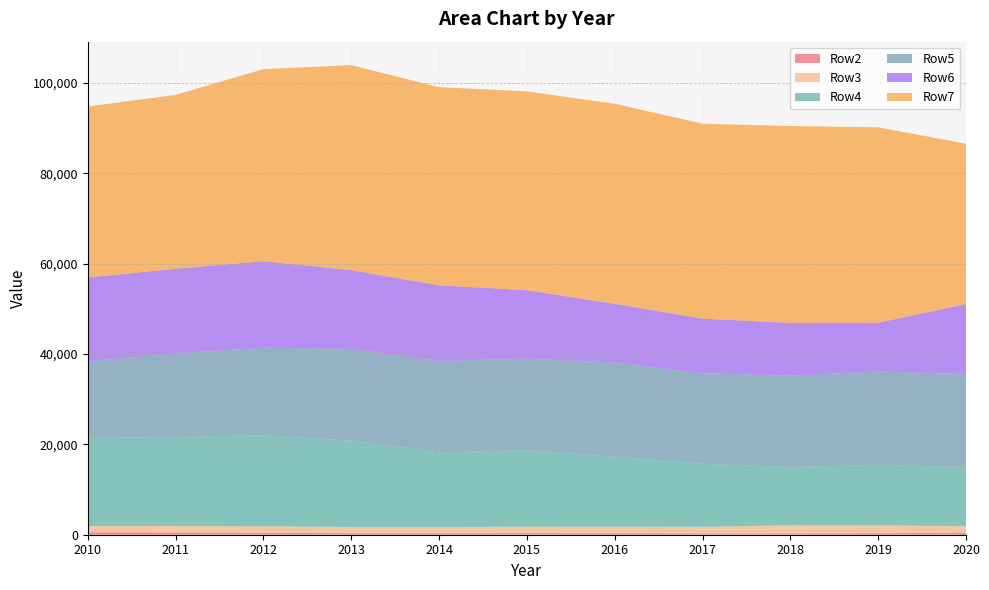

Reading left to right, extract all data points from this chart.

Row2: 2010=536	2011=515	2012=419	2013=335	2014=333	2015=352	2016=335	2017=292	2018=295	2019=319	2020=468
Row3: 2010=1373	2011=1420	2012=1445	2013=1378	2014=1352	2015=1438	2016=1438	2017=1449	2018=1794	2019=1755	2020=1427
Row4: 2010=19486	2011=19717	2012=20144	2013=19128	2014=16539	2015=16931	2016=15500	2017=13956	2018=12913	2019=13371	2020=13106
Row5: 2010=16956	2011=18482	2012=19381	2013=20297	2014=20207	2015=20270	2016=20847	2017=20052	2018=20208	2019=20698	2020=20572
Row6: 2010=18600	2011=18720	2012=19168	2013=17429	2014=16765	2015=15125	2016=12990	2017=12083	2018=11687	2019=10783	2020=15478
Row7: 2010=37835	2011=38501	2012=42497	2013=45368	2014=43862	2015=44005	2016=44279	2017=43150	2018=43558	2019=43250	2020=35505